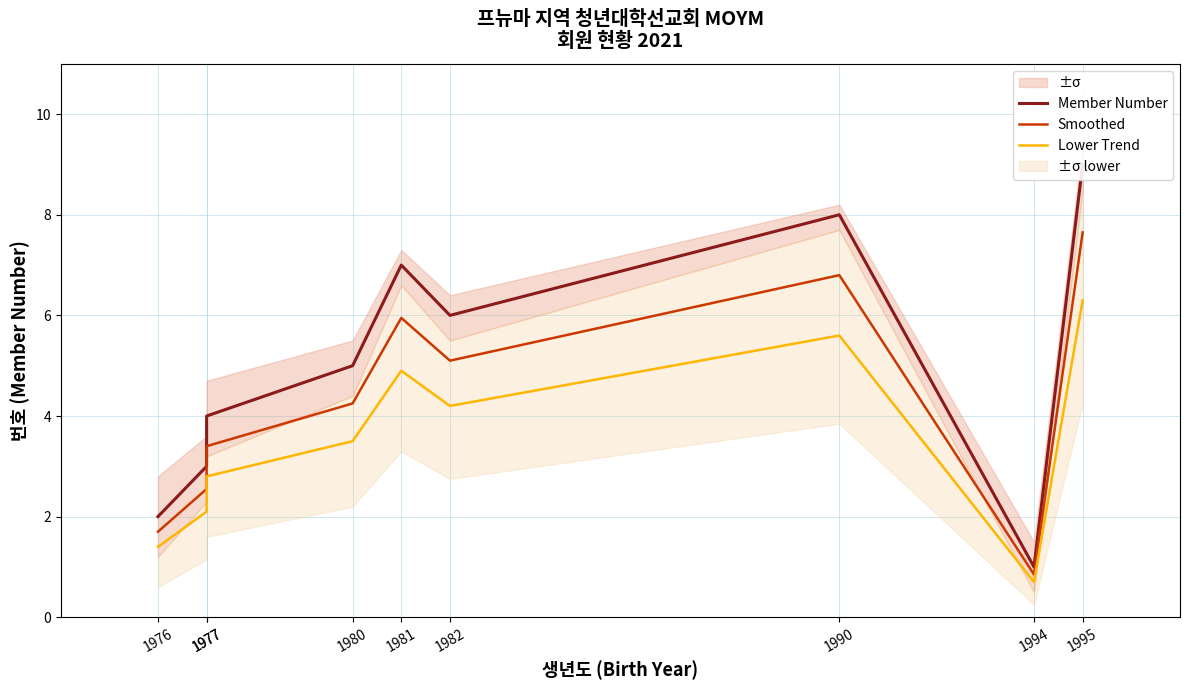

Which has a higher value, 1977 or 1981?

1981